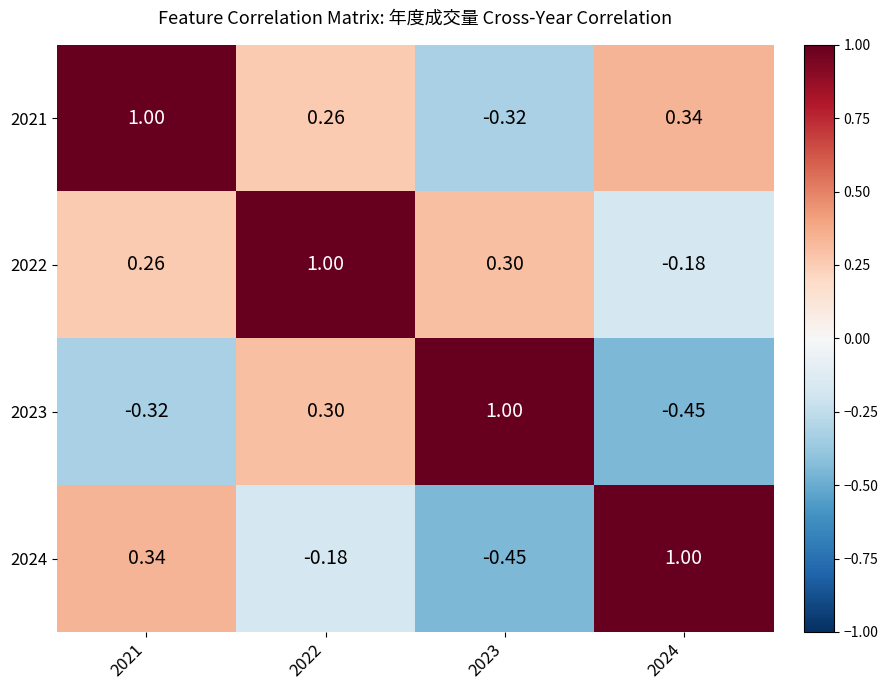

Which series has the largest total across all categories?

2022